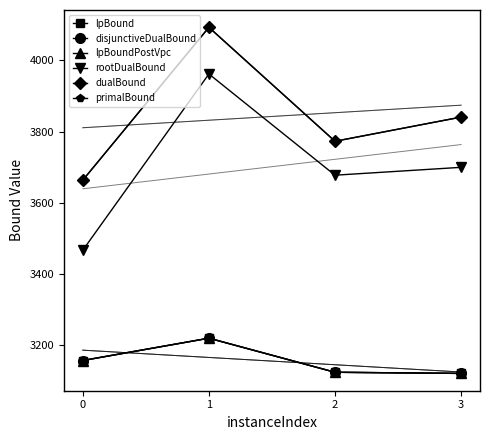

What is the value of the lpBoundPostVpc point at the 1st from the left?

3157.4